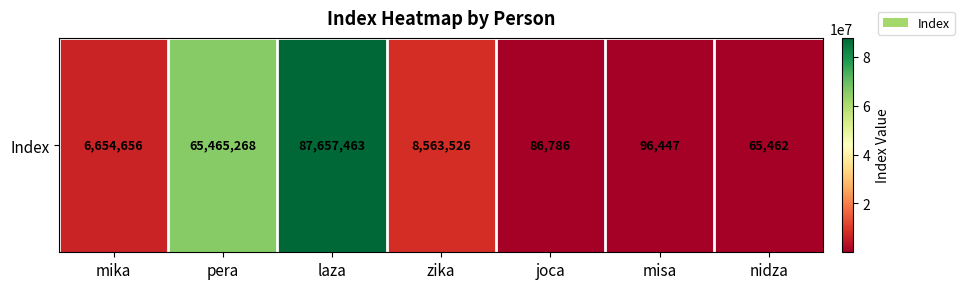

What is the difference between the maximum and minimum values?

87592001